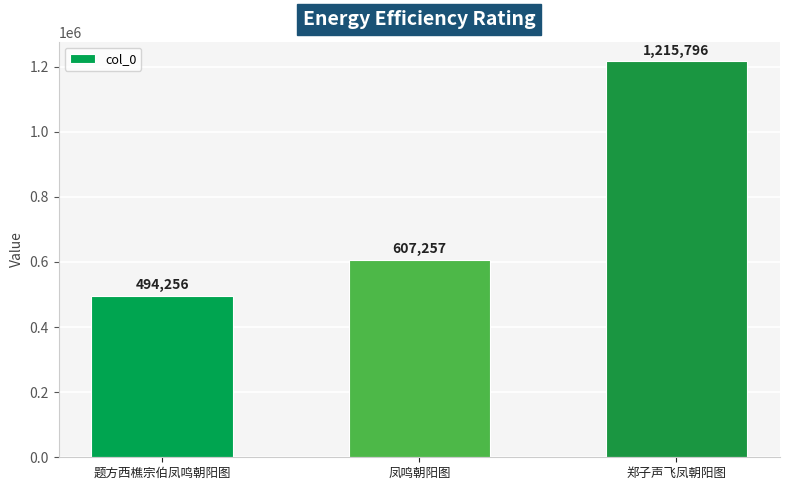

How many data points are less than 607257?

1